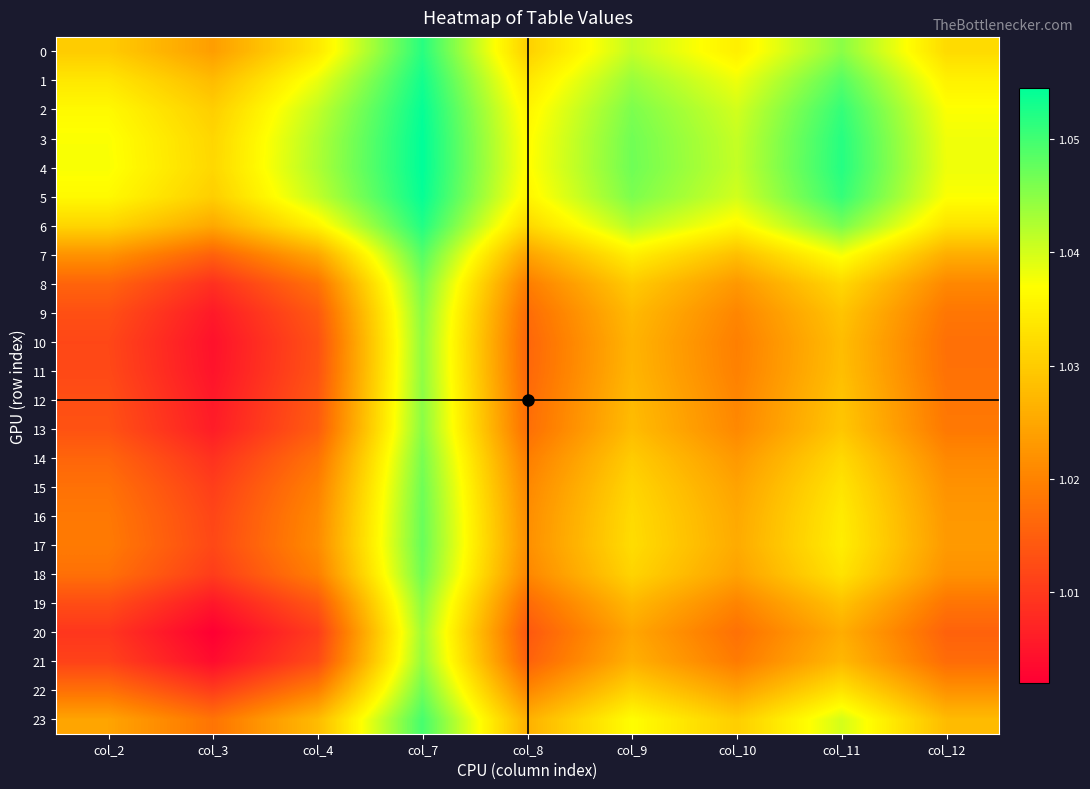

List the series in order of their peak value, lowest first.

20, 21, 10, 11, 19, 12, 9, 13, 8, 14, 18, 22, 15, 16, 17, 7, 23, 0, 6, 1, 2, 5, 3, 4